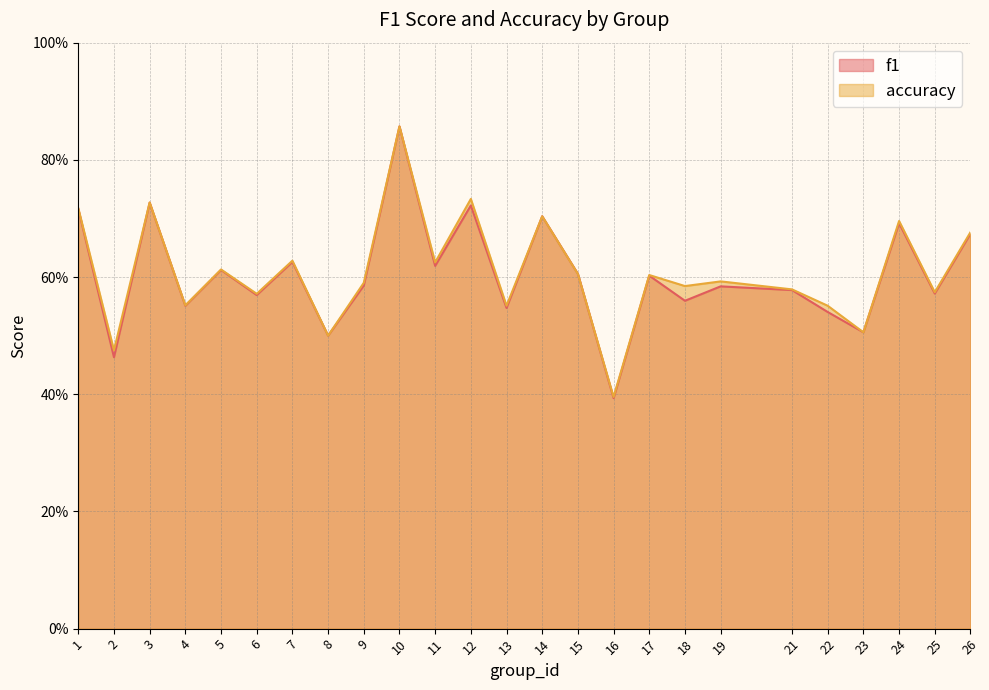

In f1, how many points are lower than both neighbors (excluding endpoints)?

10